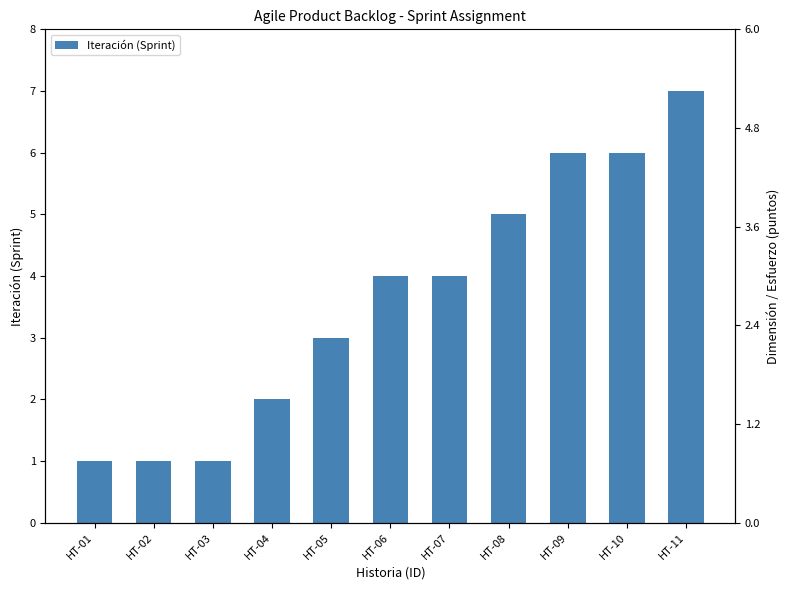

What is the value of the 10th bar from the left?

6